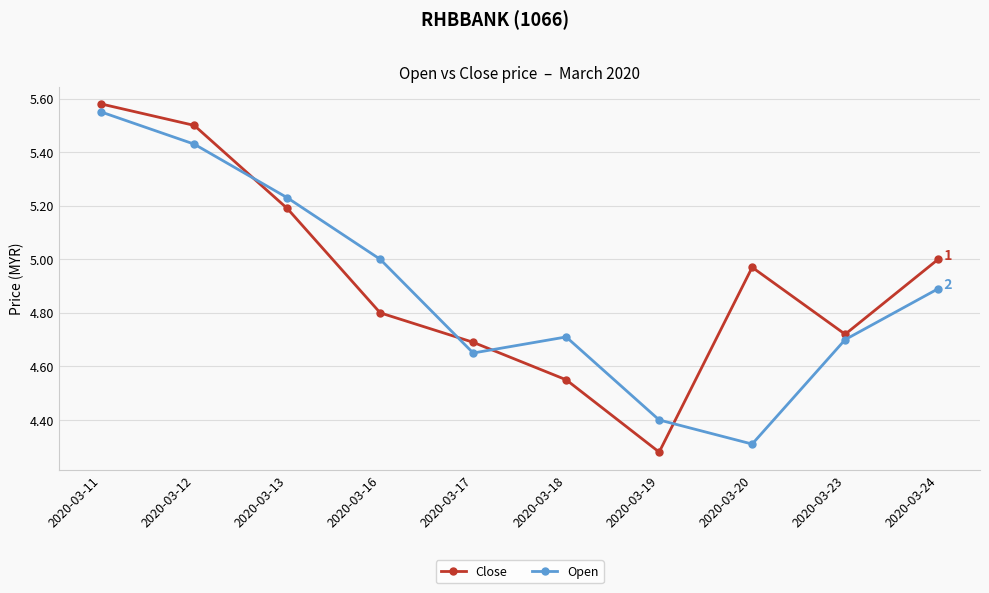

Rank the categories by Close value from highest to lowest.

2020-03-11, 2020-03-12, 2020-03-13, 2020-03-24, 2020-03-20, 2020-03-16, 2020-03-23, 2020-03-17, 2020-03-18, 2020-03-19